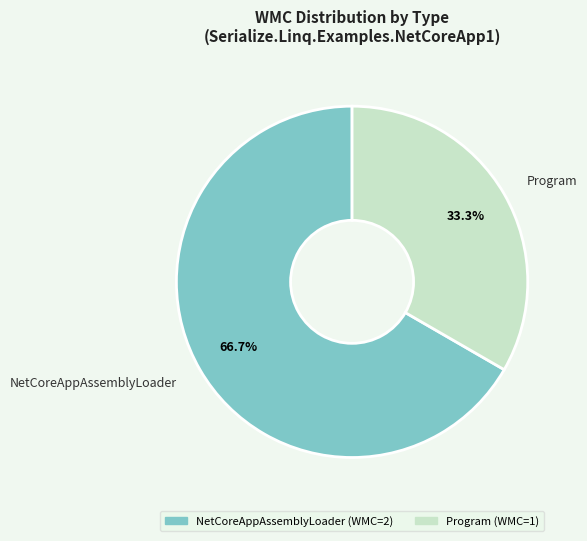

True or false: Program accounts for 11% of the total.

False